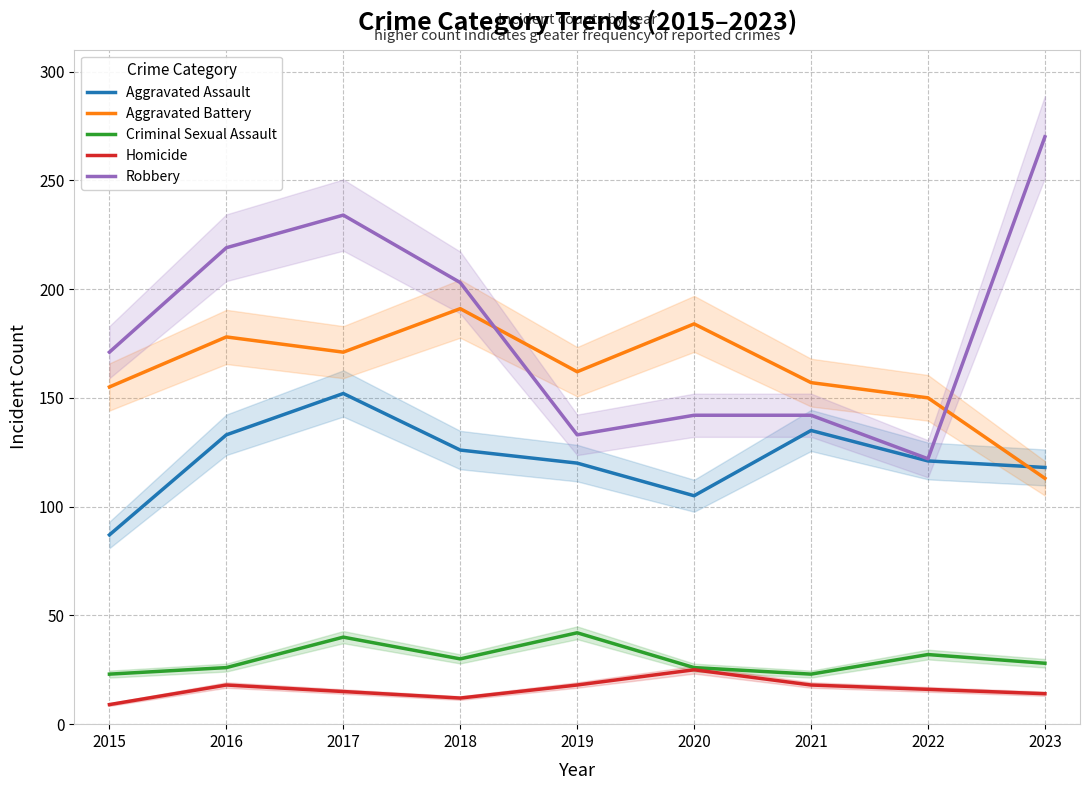

What is the spread (max minus min) of values at 2015?

162